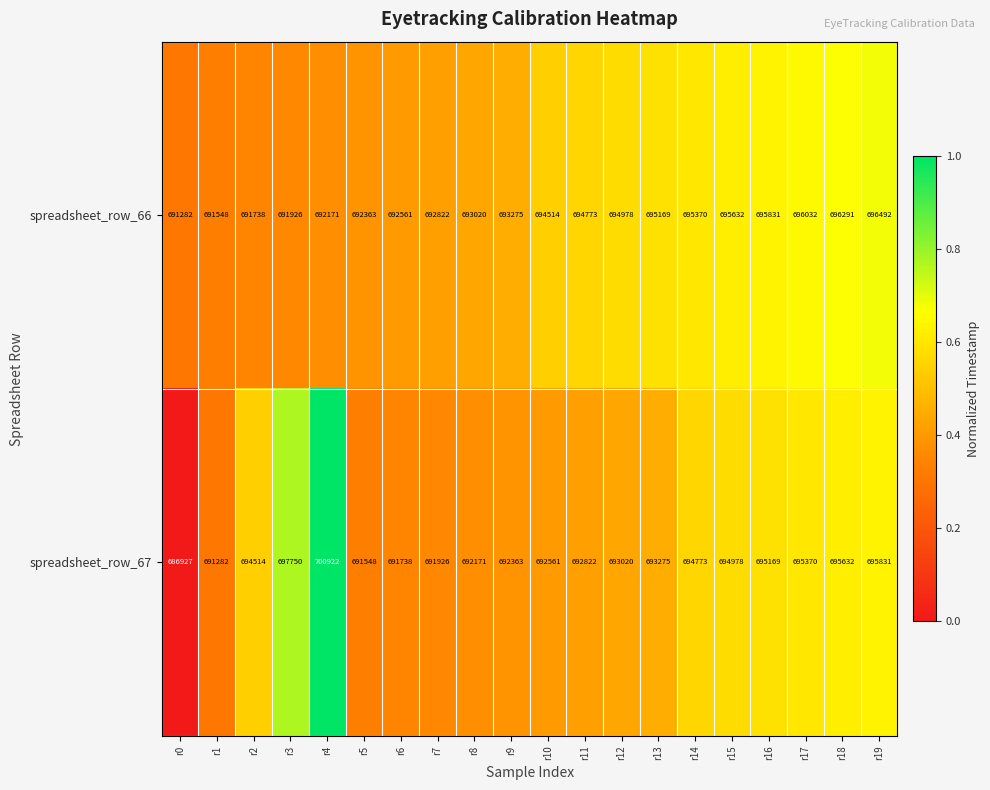

How many categories are shown in the chart?

20